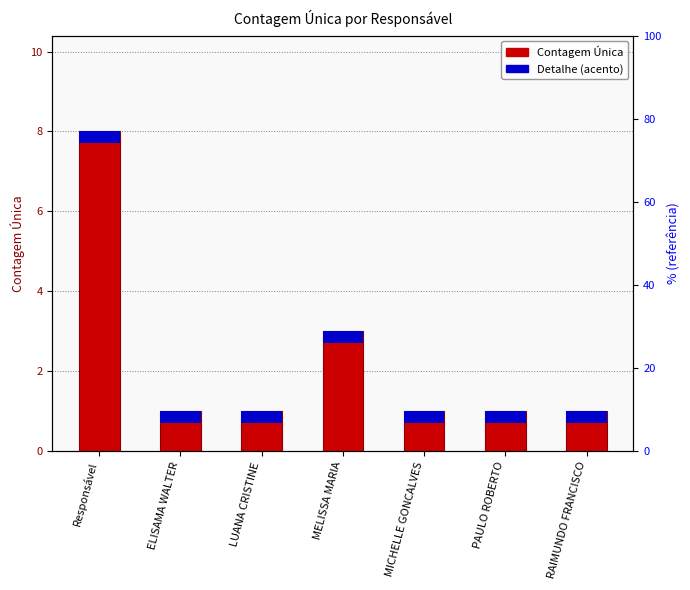

How many values exceed 1?

2